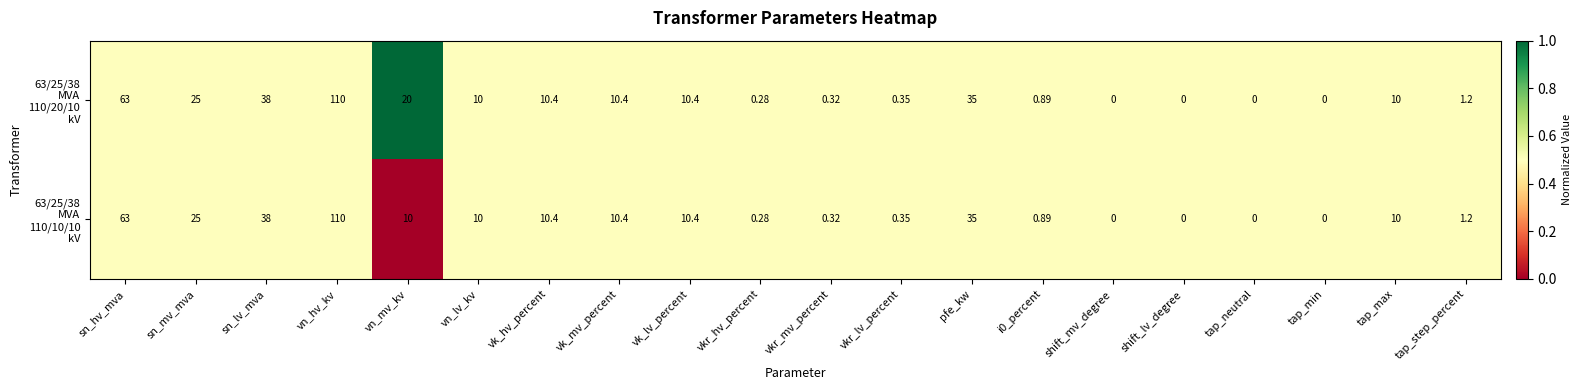

At which category is the sum across all series the highest?

vn_hv_kv